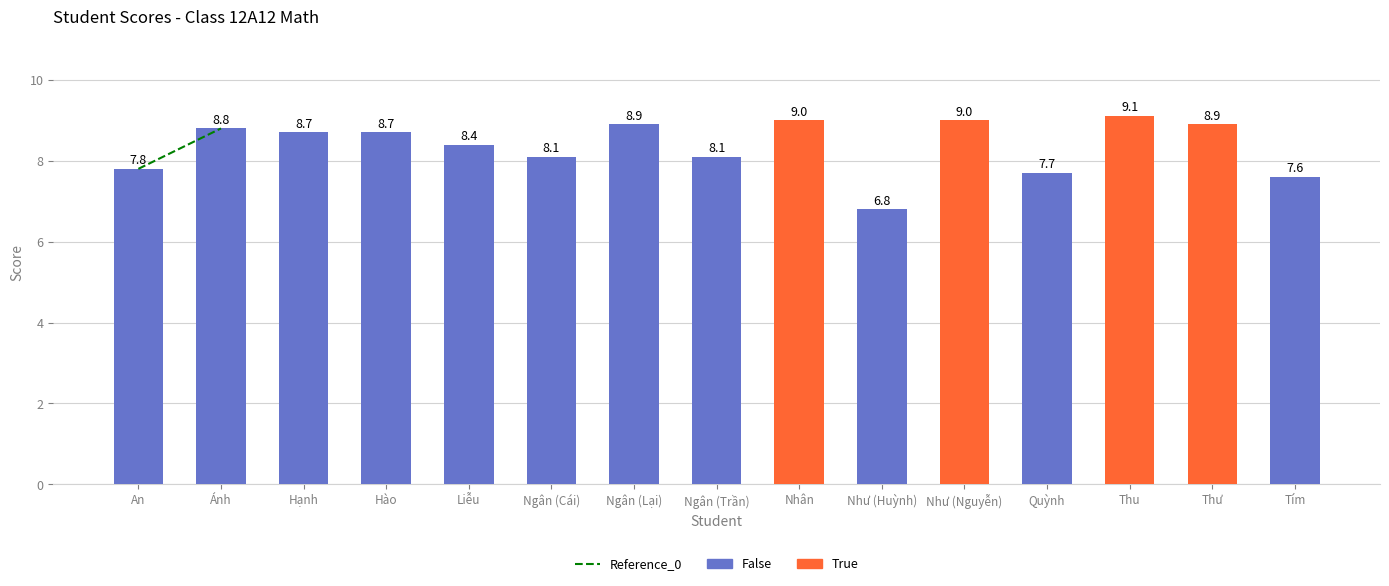

What is the sum of all values?

125.6